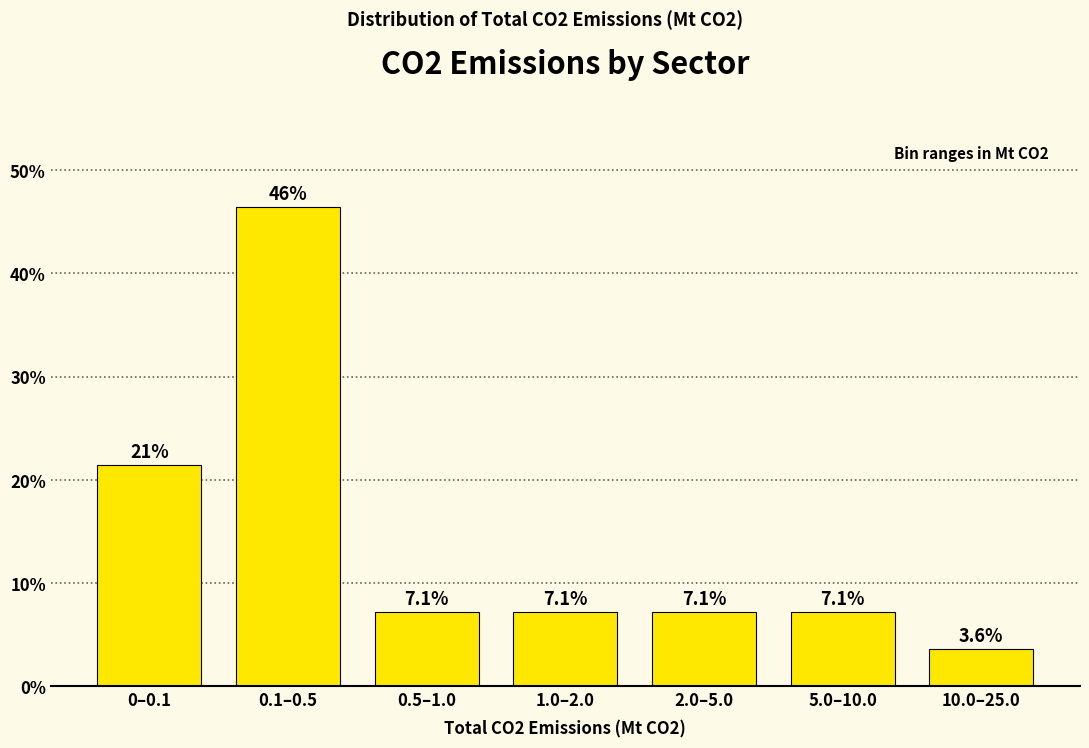

Reading left to right, what are all the values shown in this chart?

21.4	46.4	7.1	7.1	7.1	7.1	3.6